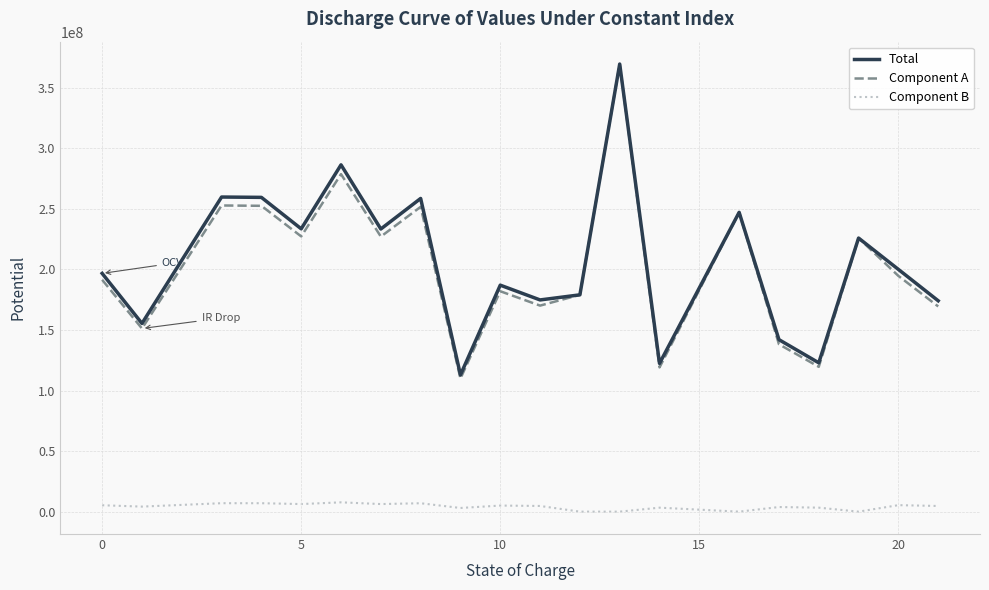

True or false: Component A and Component B cross at least once.

False